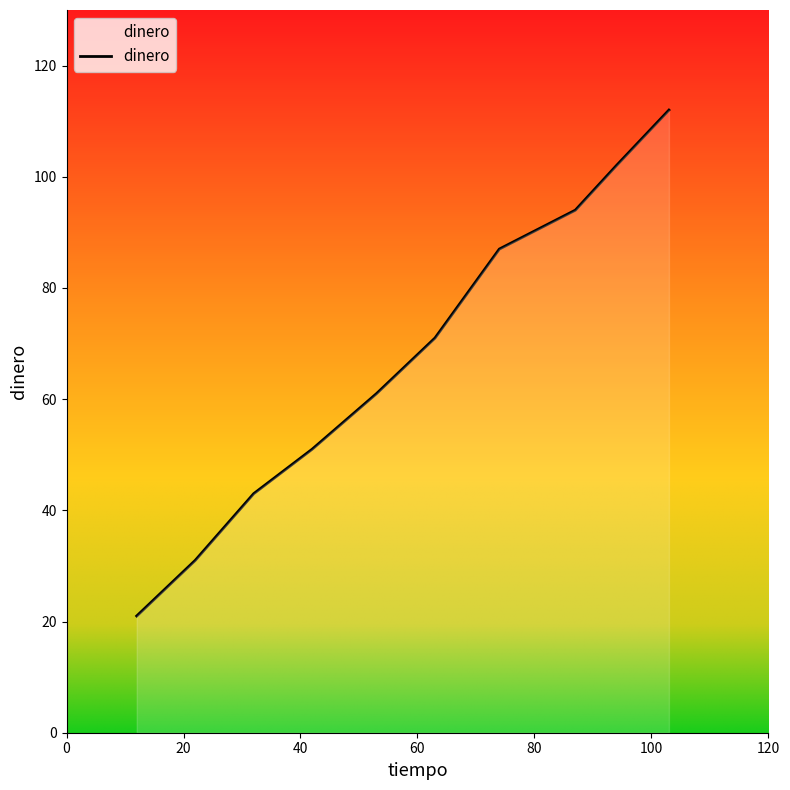

What is the greatest value displayed?

112